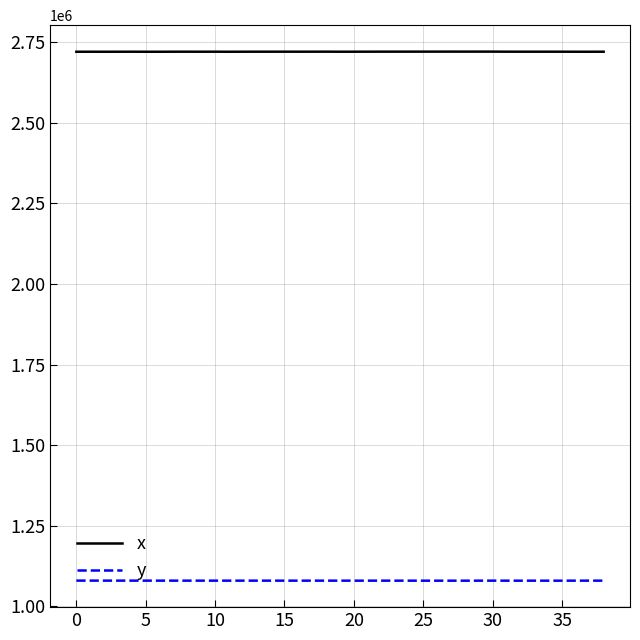

Which series has the largest total across all categories?

x